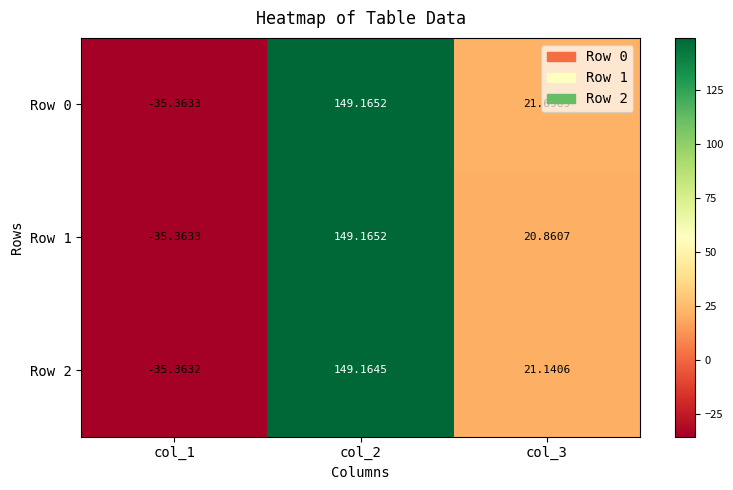

Reading left to right, list all the values displayed in this chart.

Row 0: col_1=-35.4	col_2=149.2	col_3=21.7
Row 1: col_1=-35.4	col_2=149.2	col_3=20.9
Row 2: col_1=-35.4	col_2=149.2	col_3=21.1